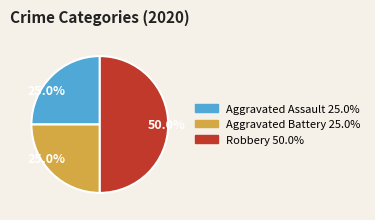

How many segments does this pie chart have?

3